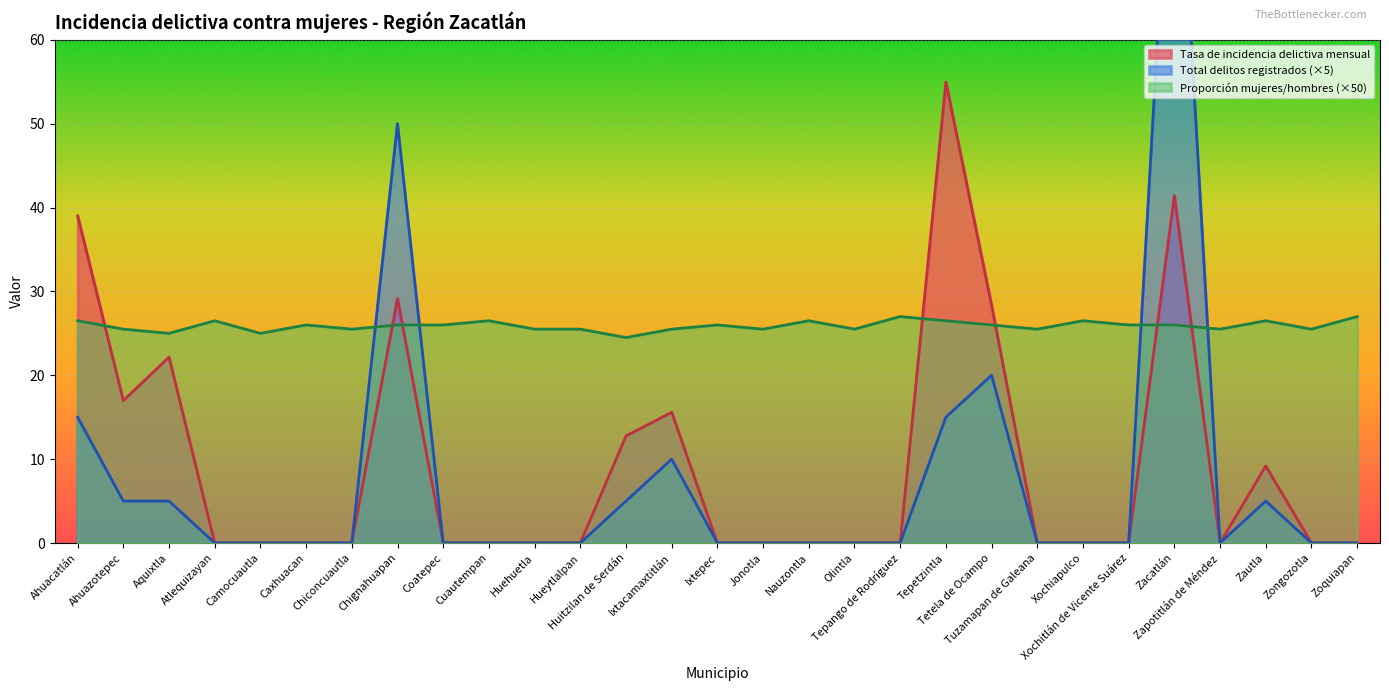

True or false: Tasa de incidencia delictiva mensual and Total de delitos registrados en enero intersect in this chart.

False